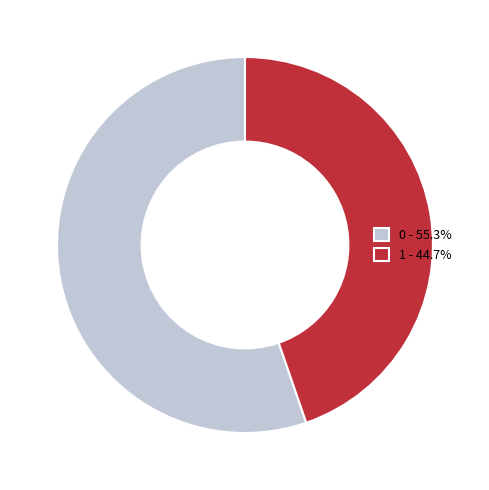

Do 1 - 44.7% and 0 - 55.3% together represent more than half of the pie?

Yes